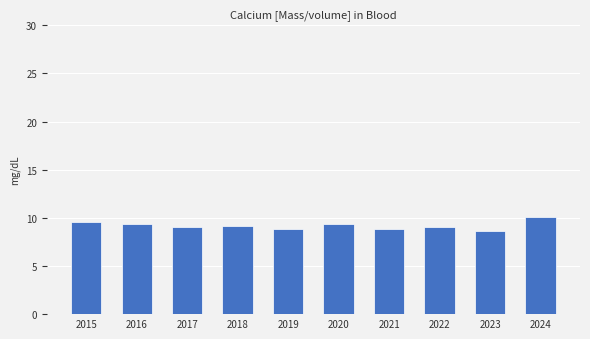

What is the difference between the values at 2017 and 2023?

0.5